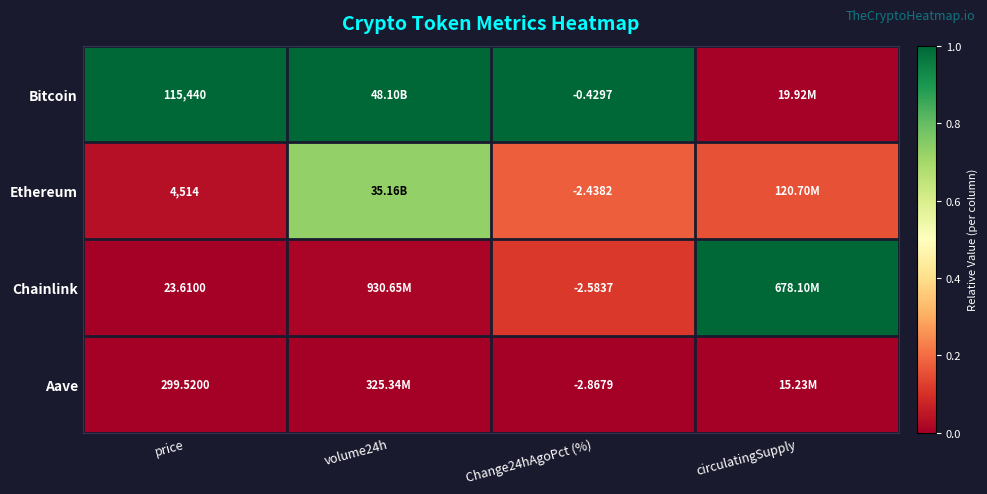

Between price and Change24hAgoPct (%), which series saw the biggest shift?

Bitcoin